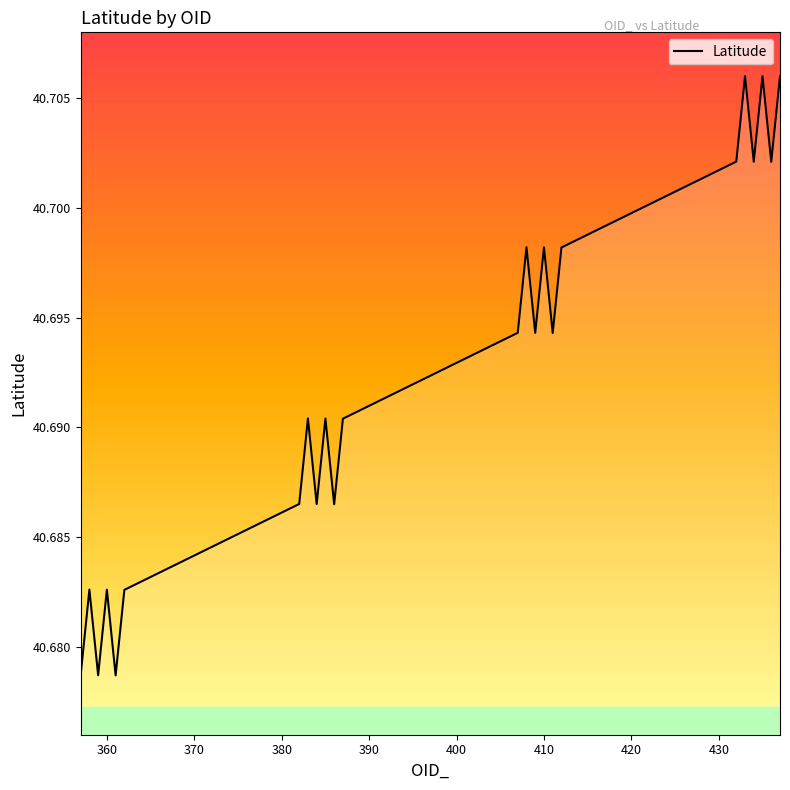

Does the chart display data point markers on the line(s)?

No